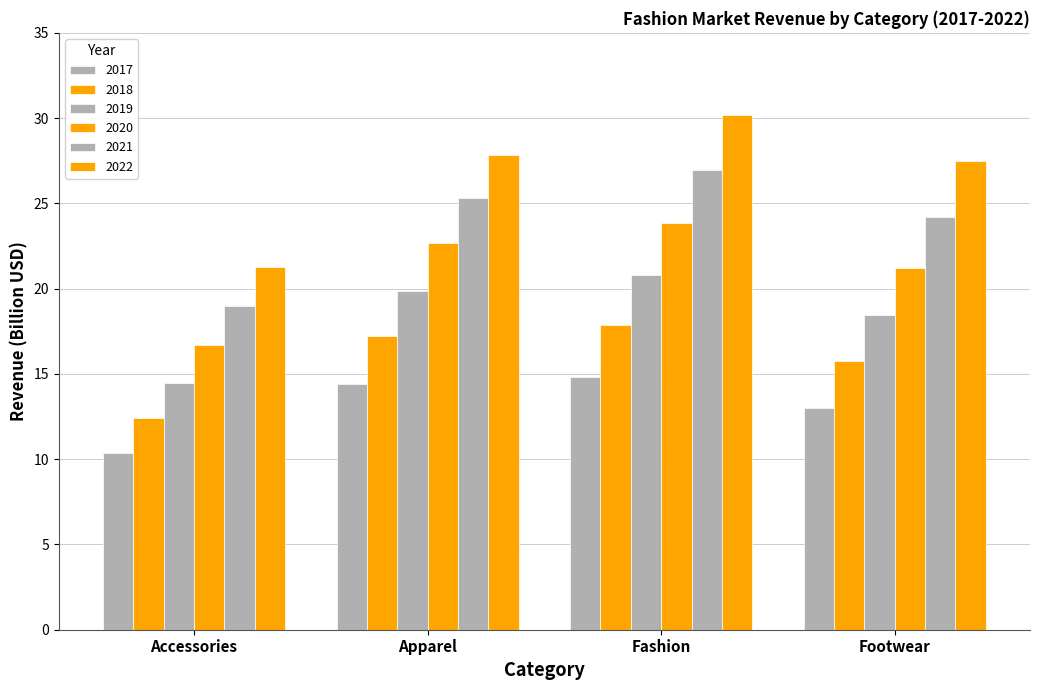

At which label does 2020 first exceed 22?

Apparel